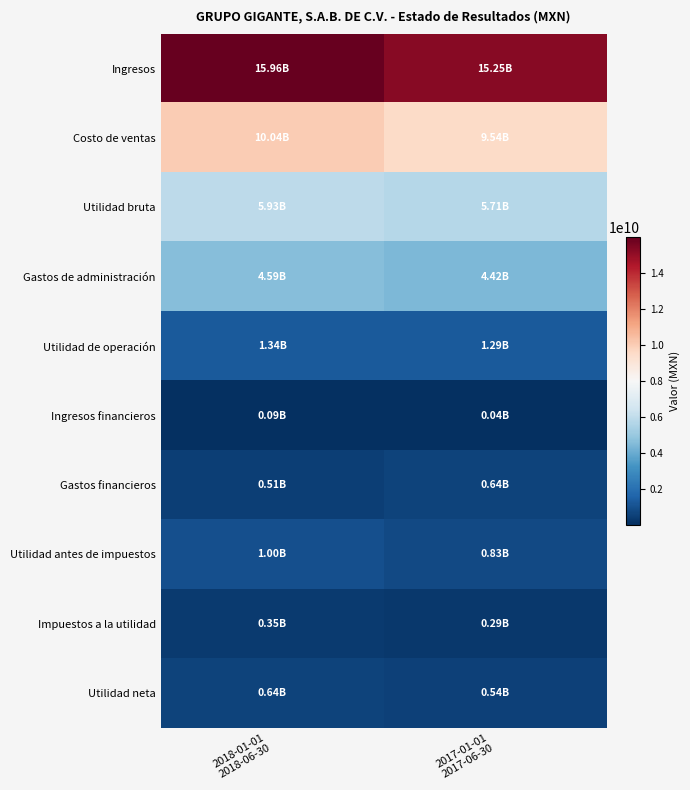

What is the greatest value displayed?

15962175000